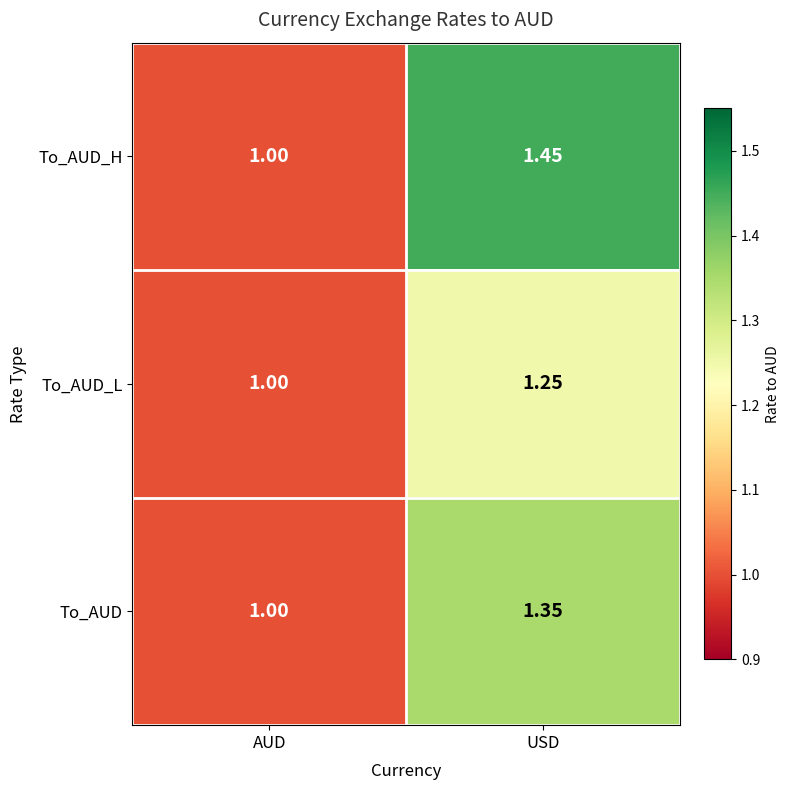

At which category is the sum across all series the highest?

USD